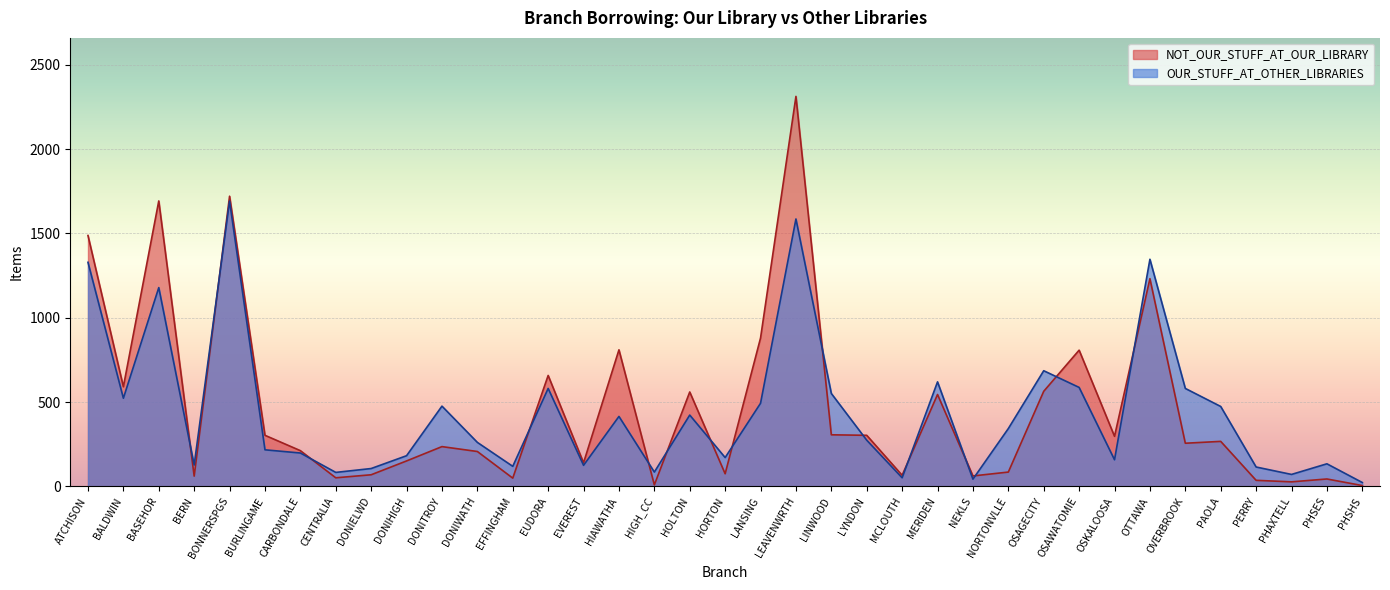

After their last crossing, which series has the higher values: NOT_OUR_STUFF_AT_OUR_LIBRARY or OUR_STUFF_AT_OTHER_LIBRARIES?

OUR_STUFF_AT_OTHER_LIBRARIES